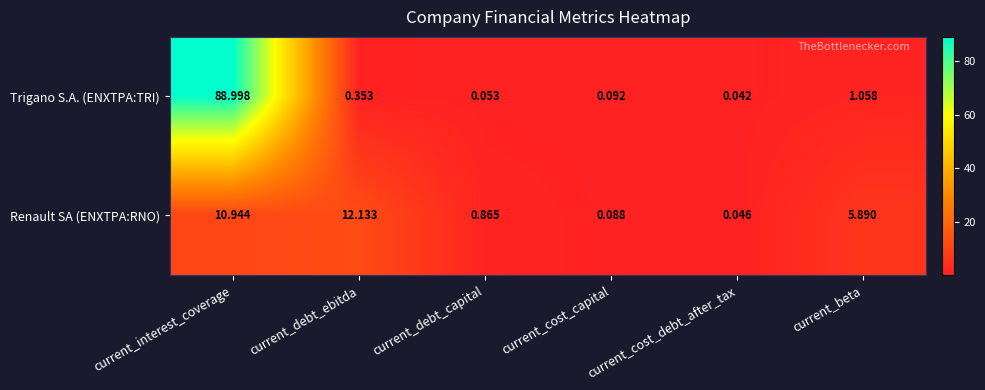

Rank the categories by Trigano S.A. (ENXTPA:TRI) value from lowest to highest.

current_cost_debt_after_tax, current_debt_capital, current_cost_capital, current_debt_ebitda, current_beta, current_interest_coverage